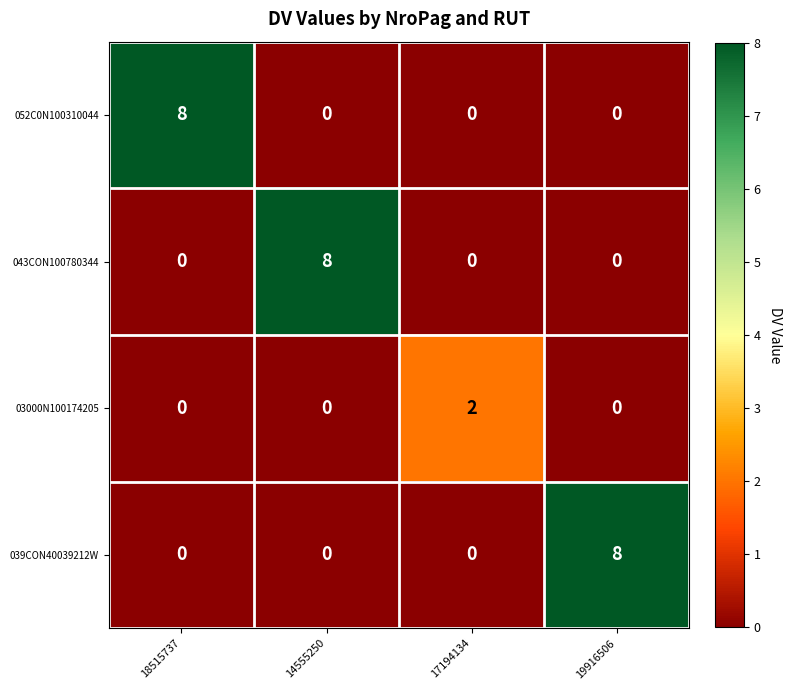

What is the total value across all series at 14555250?

8